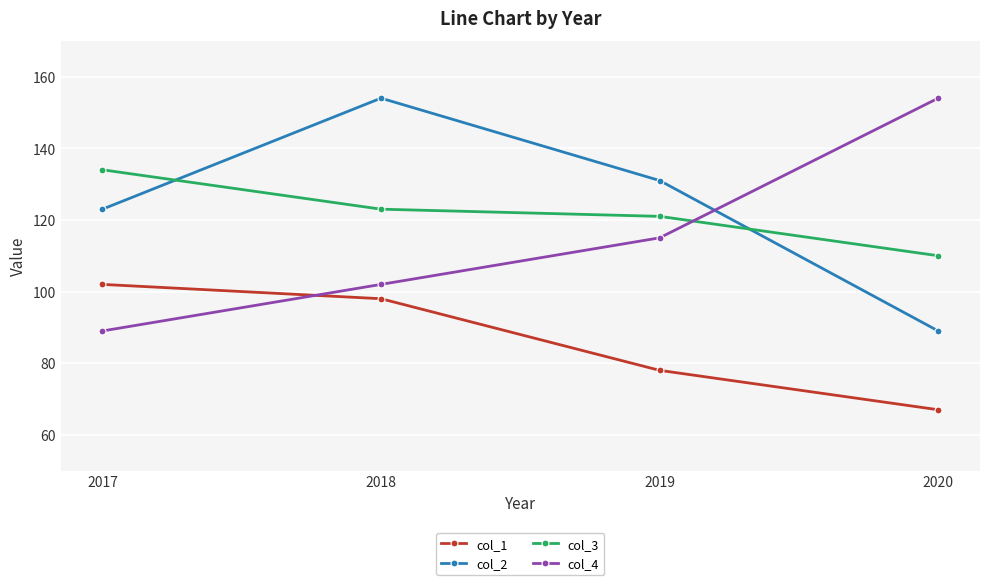

Which category has the lowest value in the col_4 series?

2017